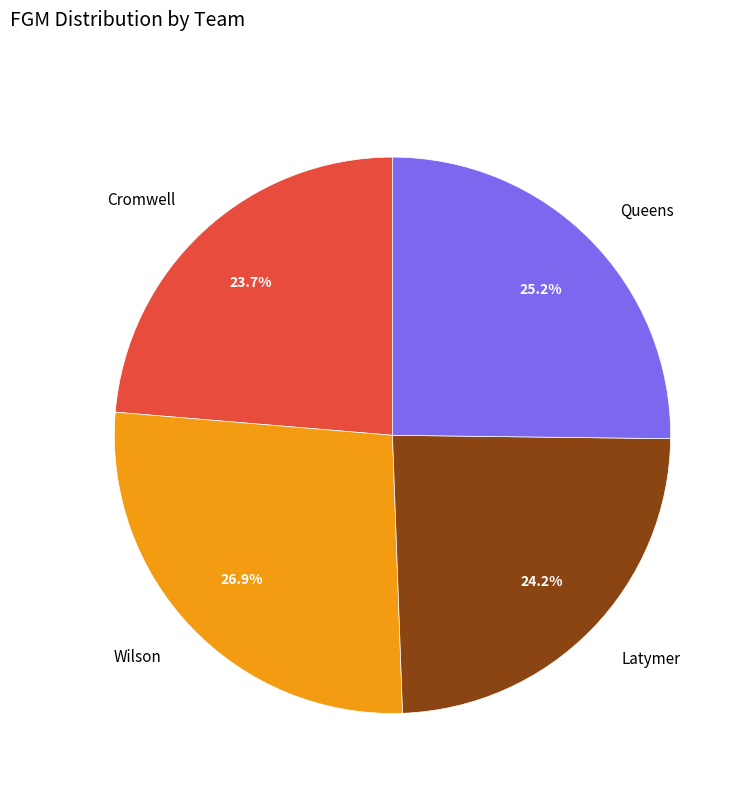

The Wilson slice represents 27% of the pie. True or false?

True